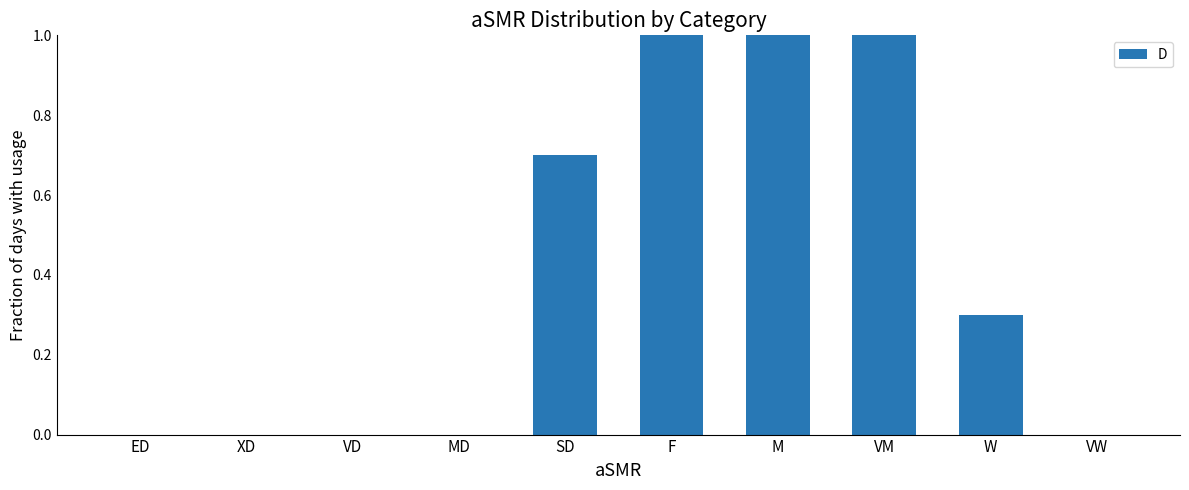

Which has a higher value, F or ED?

F